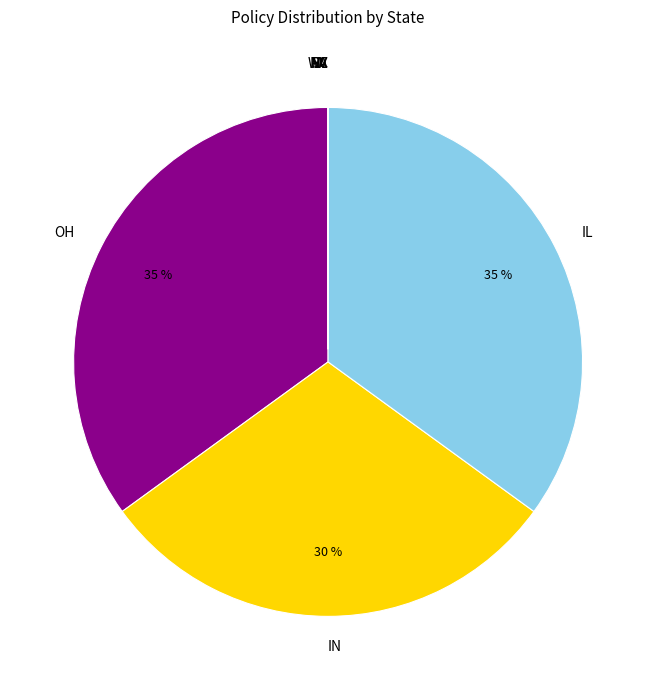

To the nearest percent, what is the combined percentage of IL and IN?

65%